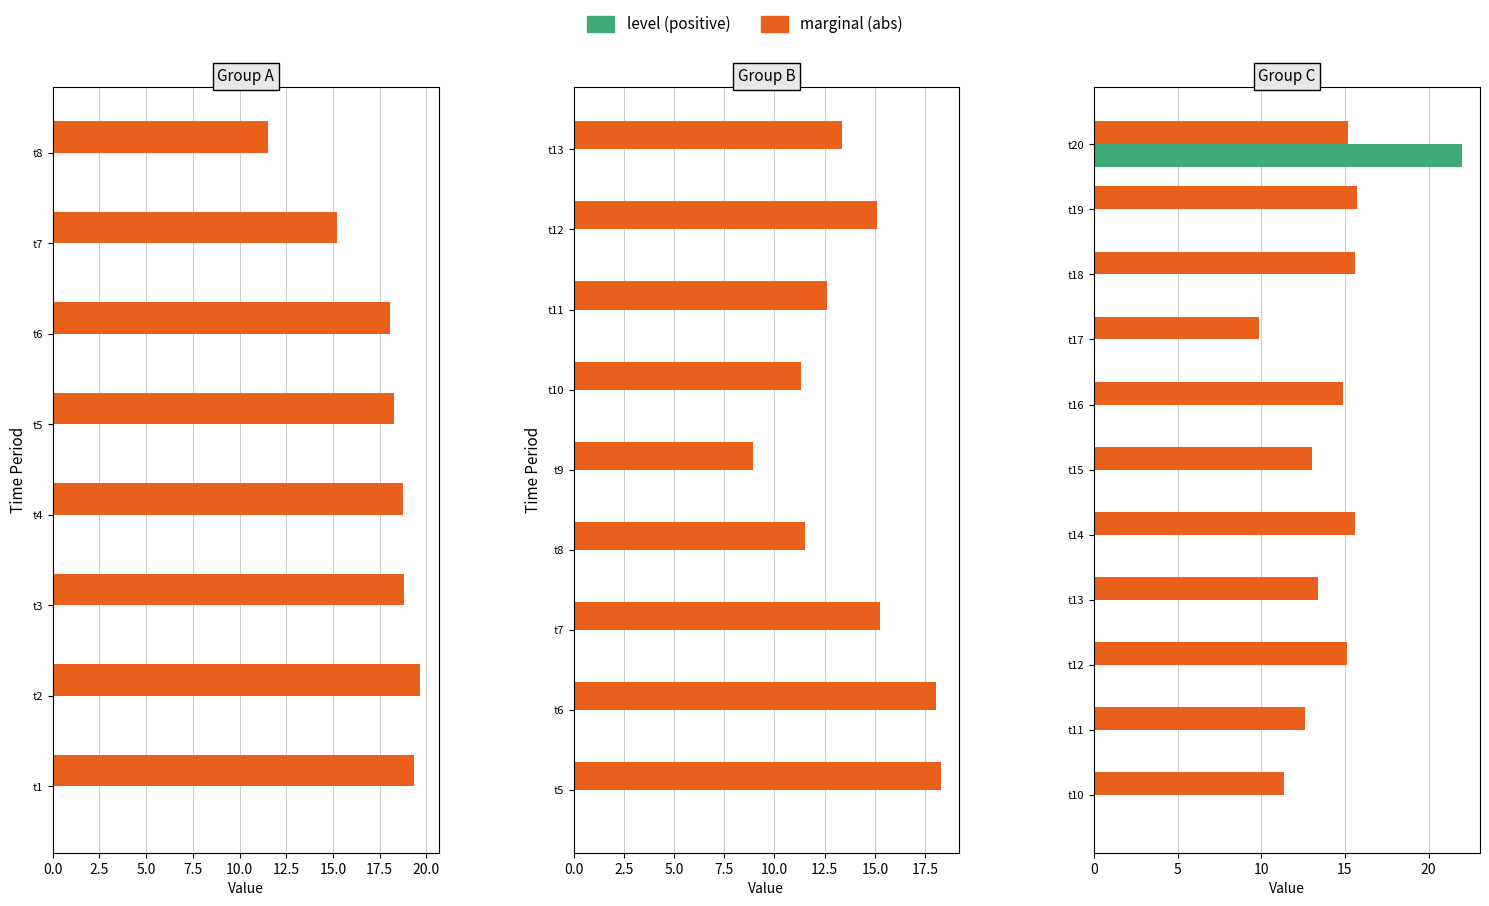

What is the sum of all level values?

22.0